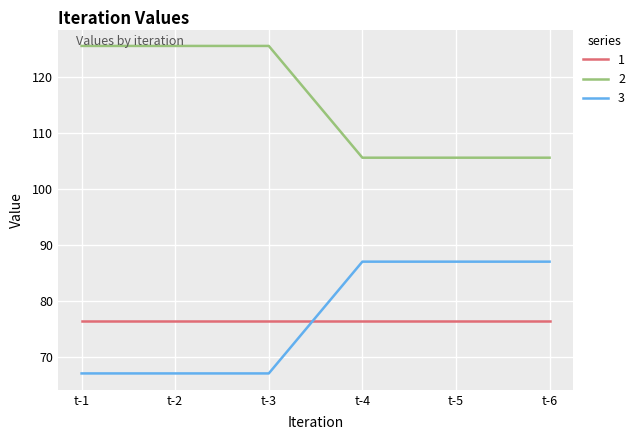

Is it true that 1 equals 111.2 at t-4?

False